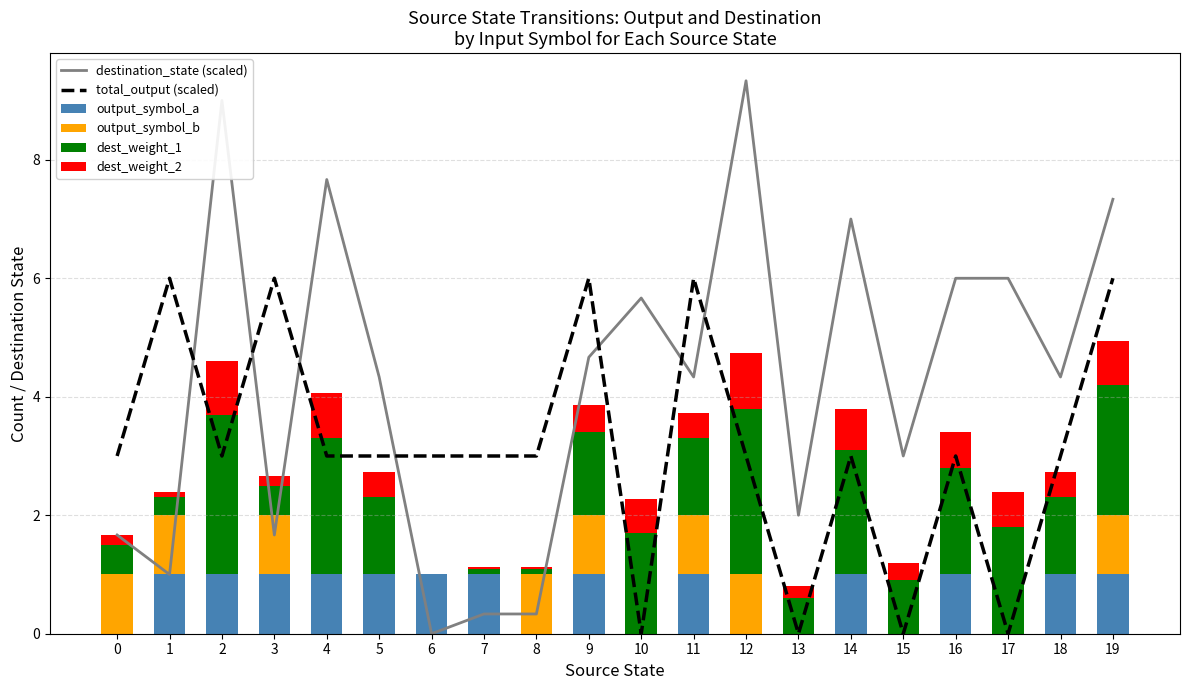

How many output_symbol_b values are between 0 and 1?

20